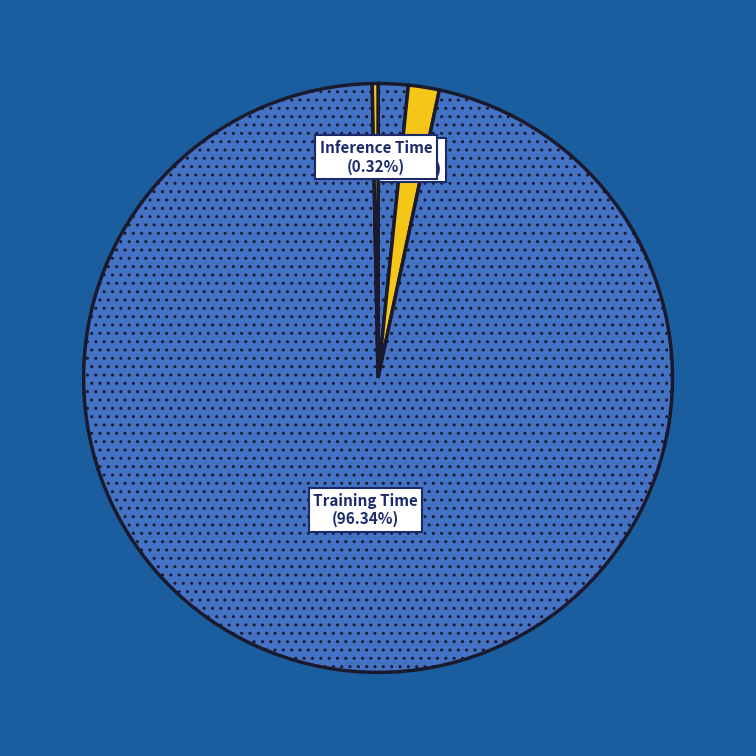

Combined, do SMAPE (1.70%) and MAPE (1.64%) account for over 50%?

No